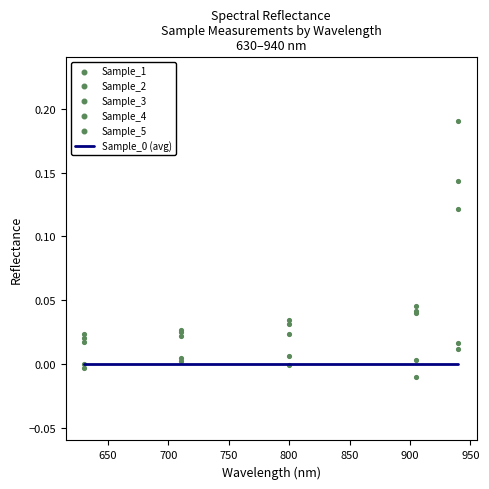

What are all the series names shown in the legend?

Sample_0 (avg), Sample_1, Sample_2, Sample_3, Sample_4, Sample_5